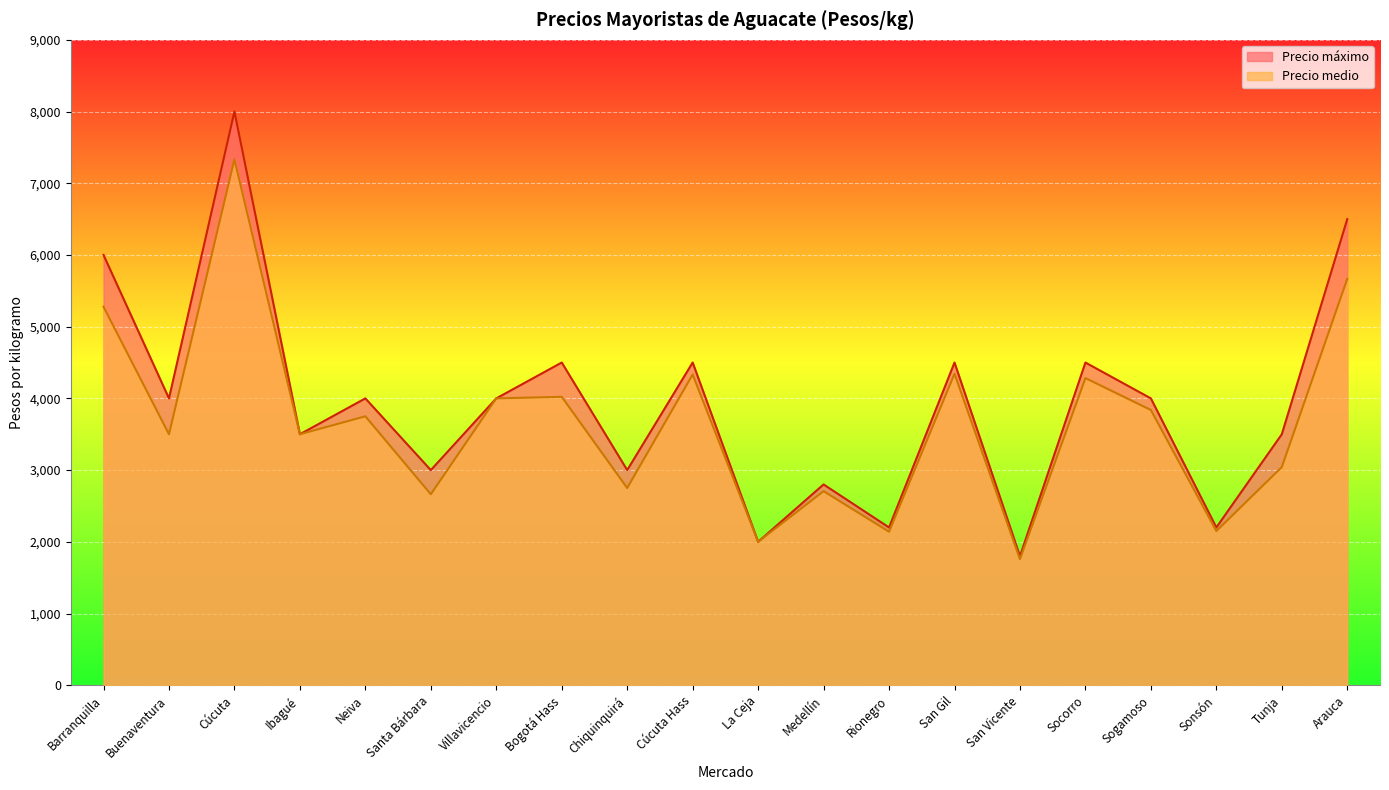

Which series has the widest spread of values?

Precio máximo